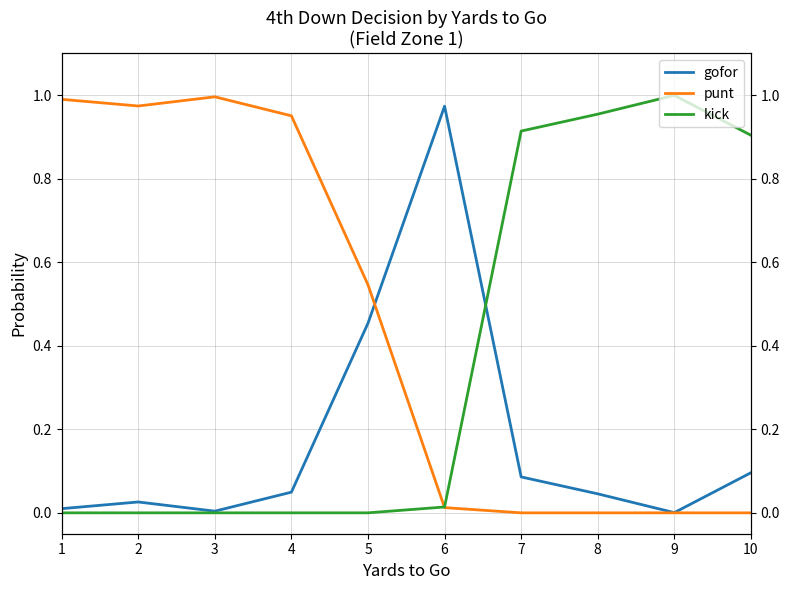

At which category does the chart reach its minimum across all series?

7